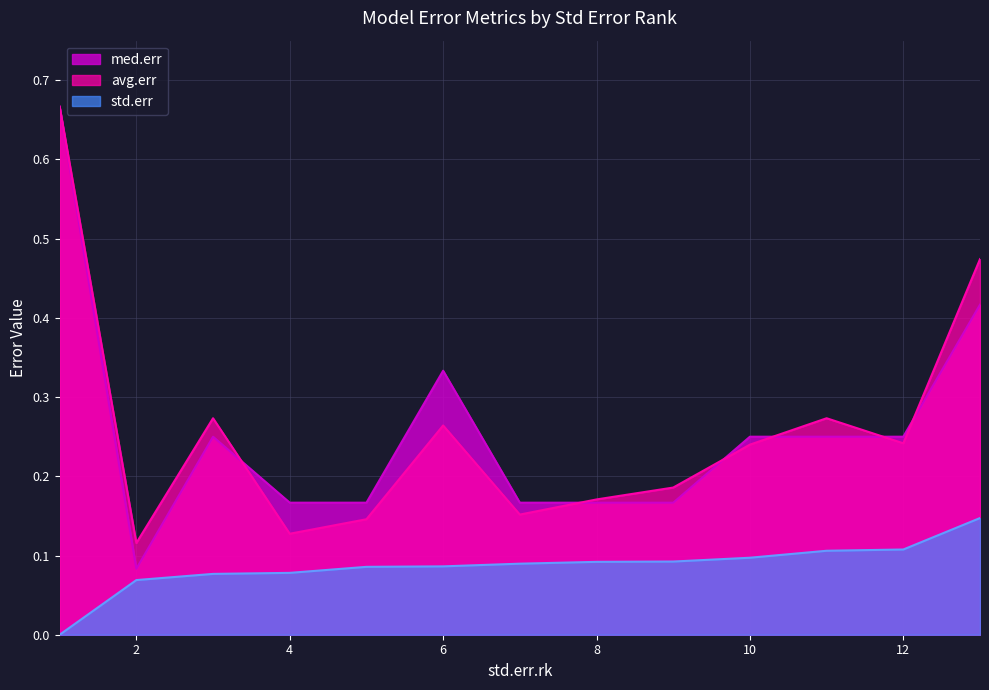

The med.err series shows 0.2 at 11. True or false?

True